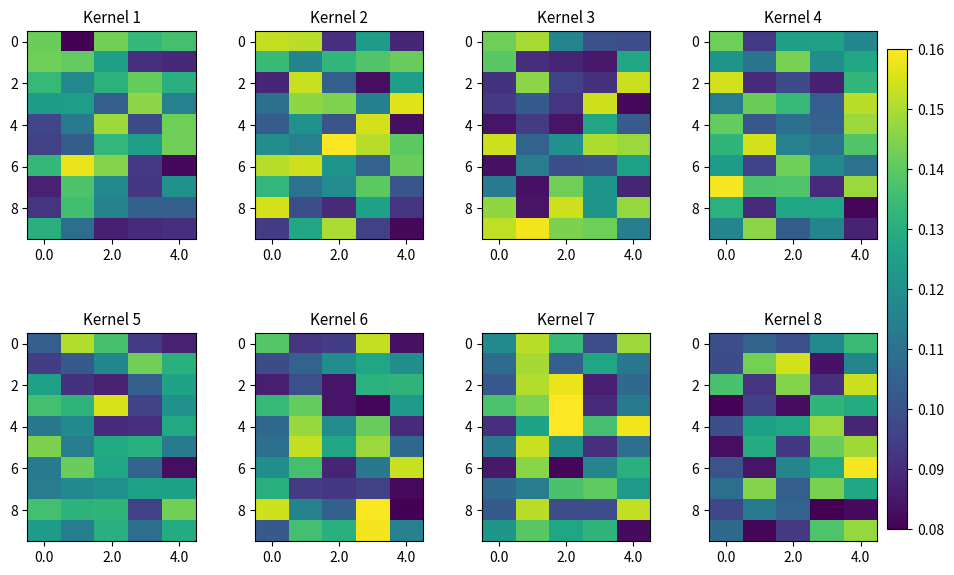

Count the number of data series in this chart.

10